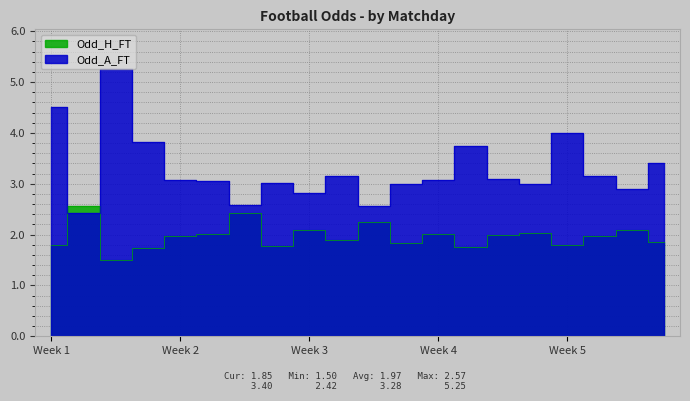

List the series in order of their peak value, lowest first.

Odd_H_FT, Odd_A_FT